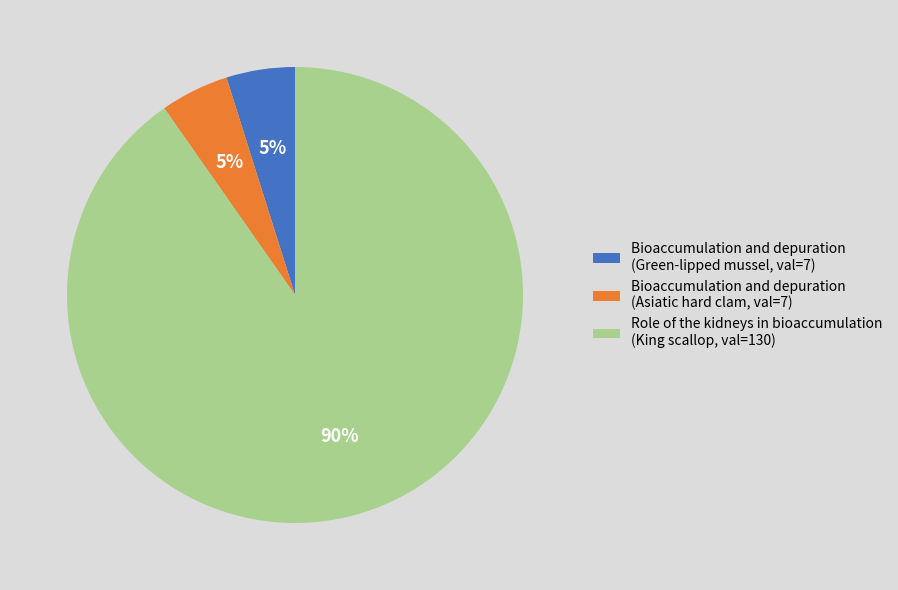

Is there any slice that represents more than half of the pie?

Yes